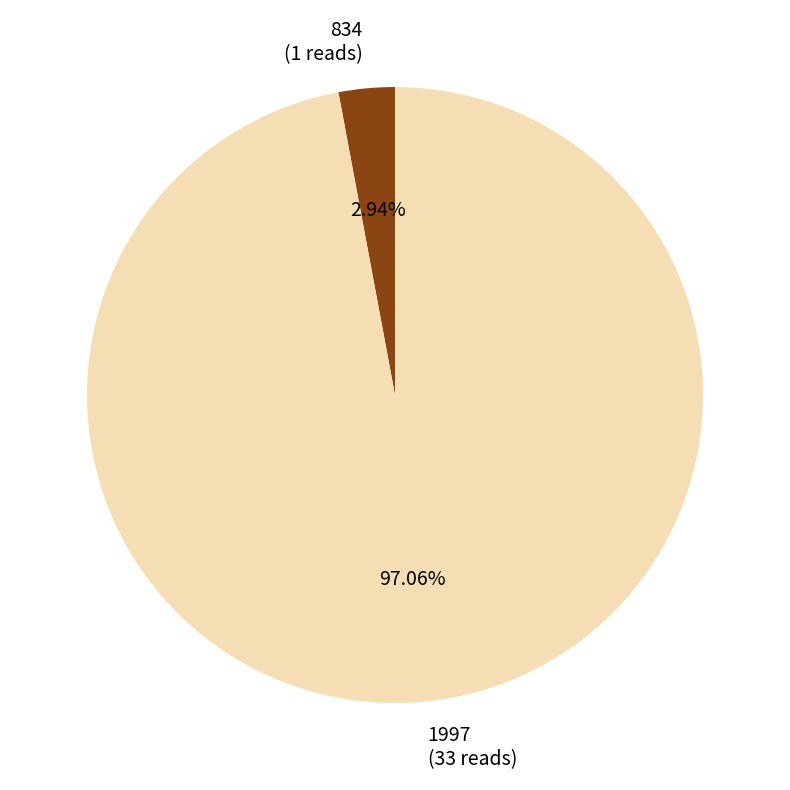

What percentage is NOT represented by 834?

97.1%